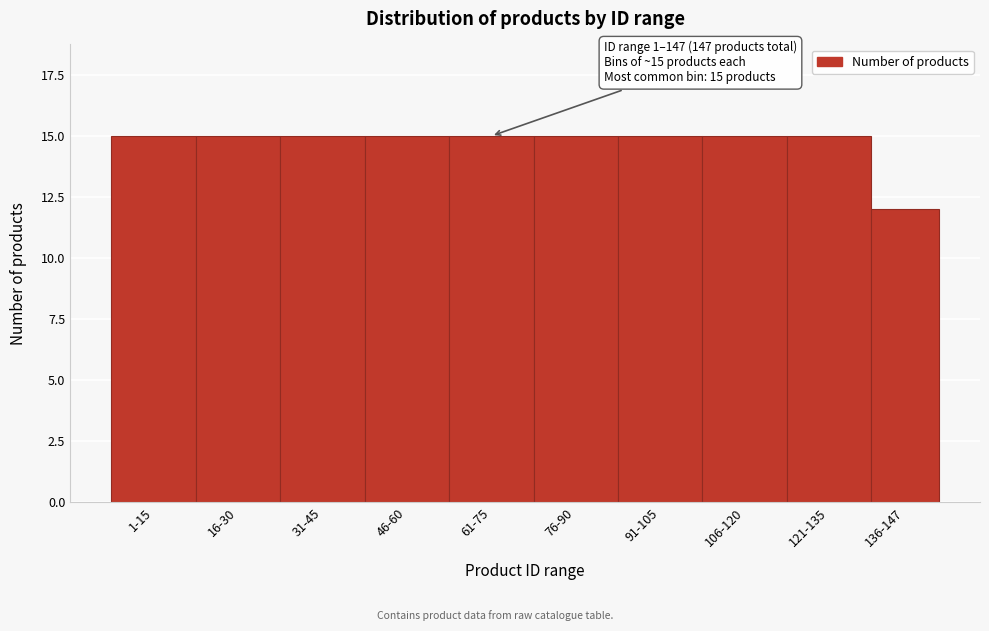

Reading right to left, extract all data points from this chart.

136-147=12	121-135=15	106-120=15	91-105=15	76-90=15	61-75=15	46-60=15	31-45=15	16-30=15	1-15=15